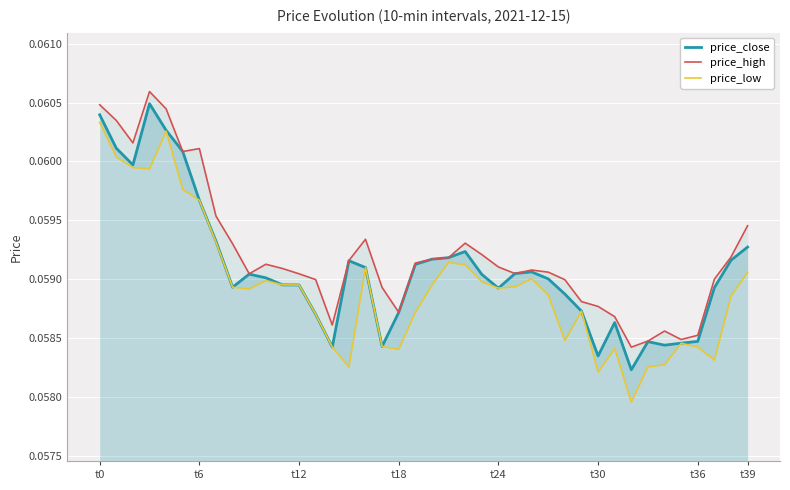

Count the number of data series in this chart.

3